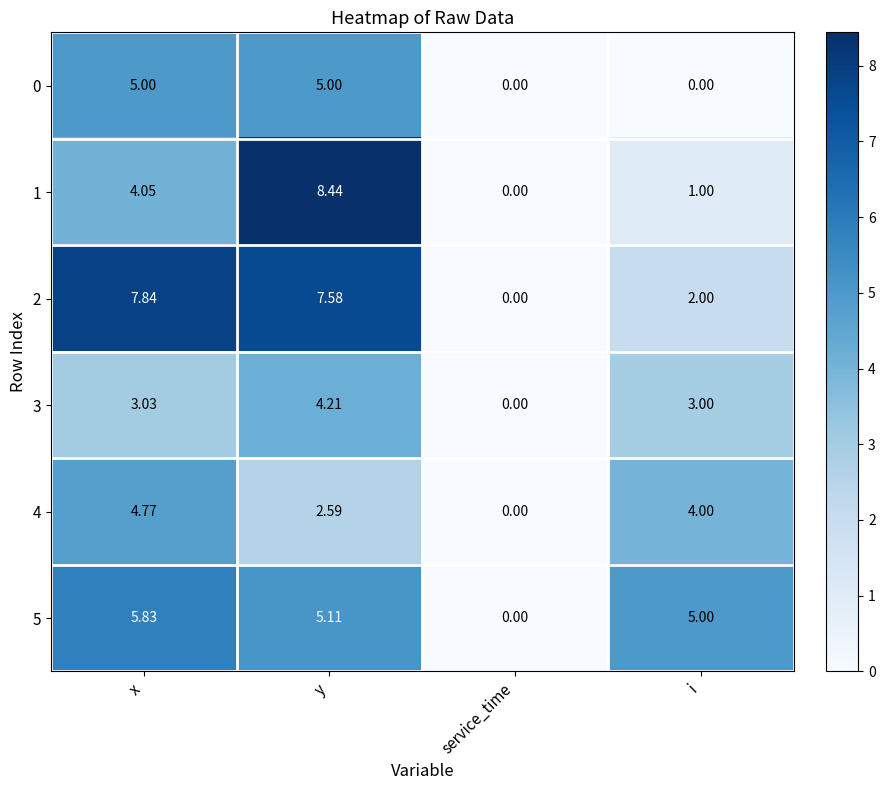

The value of 1 at y is 4.6. True or false?

False